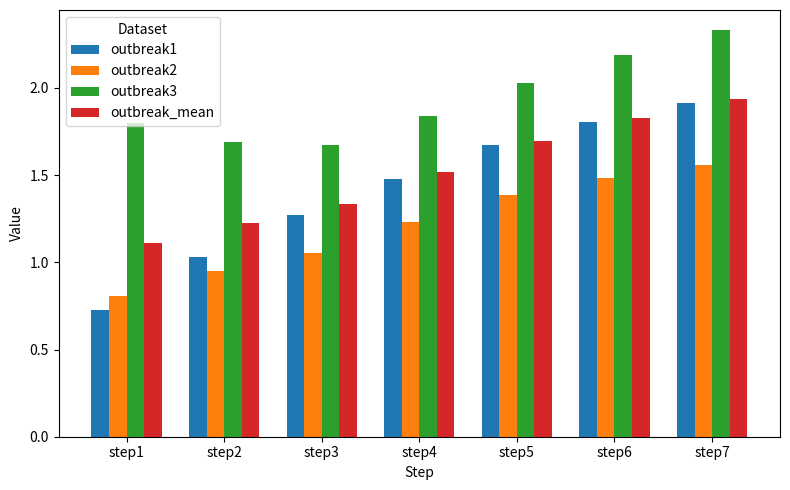

What is the sum of the outbreak1 values at step6 and step7?

3.7